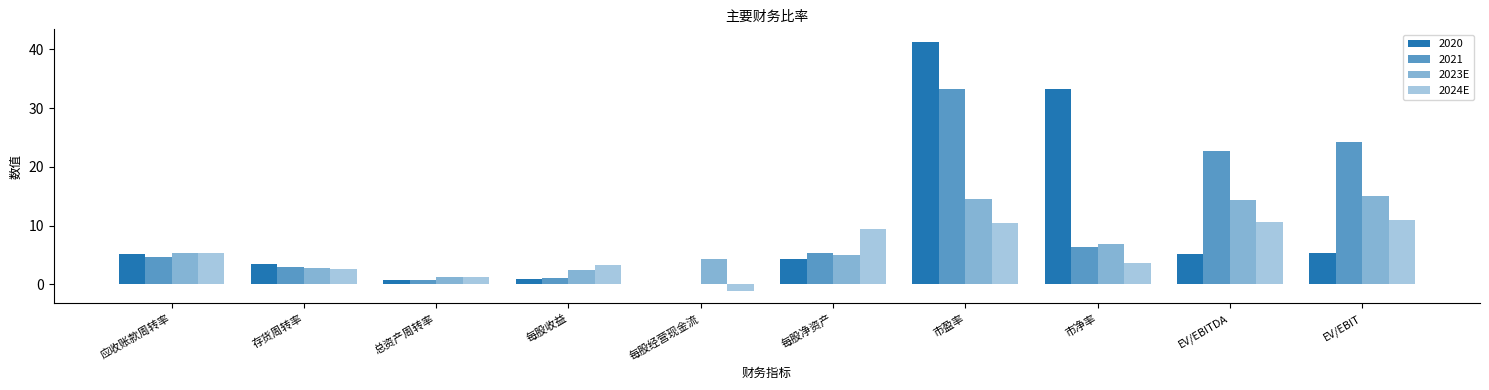

What is the lowest value of the 2023E series?

1.2